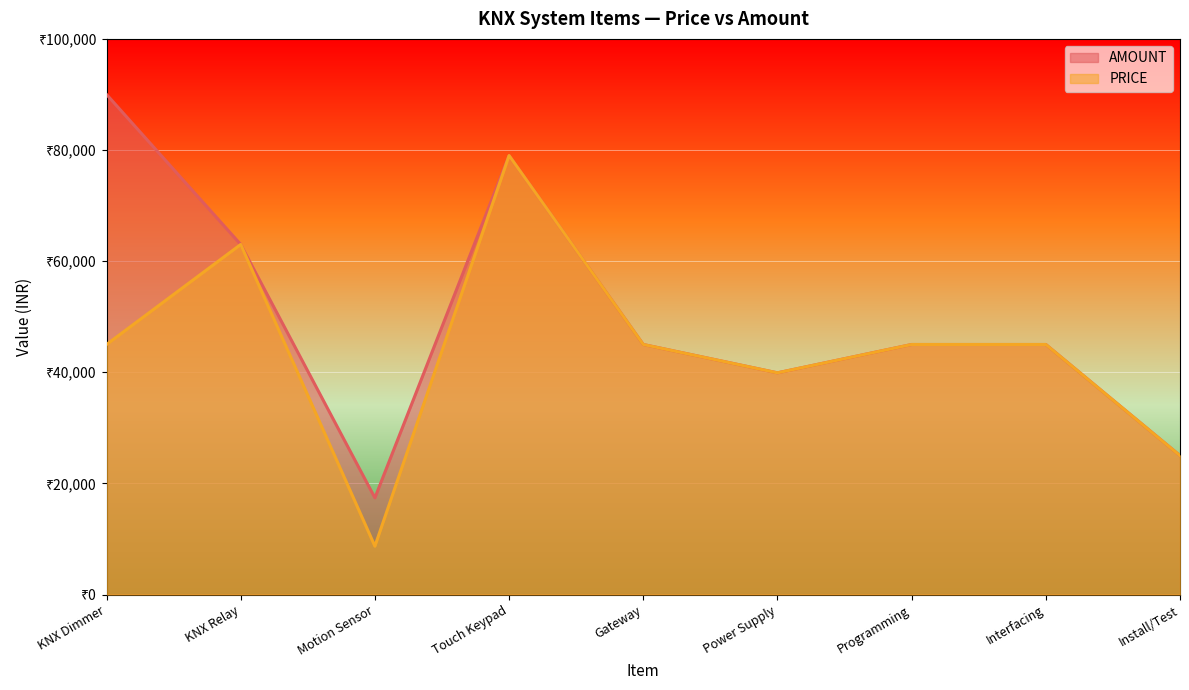

Does the chart display data point markers on the line(s)?

No